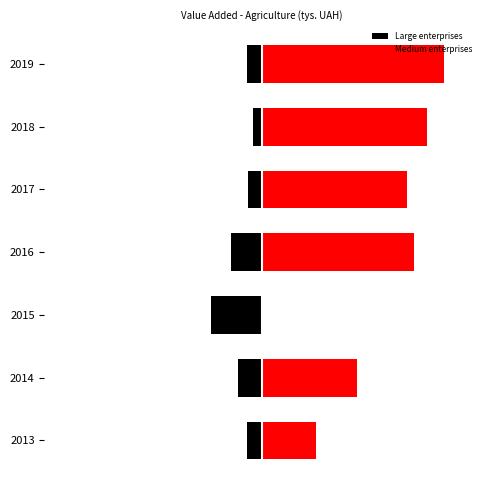

True or false: Medium enterprises has a value of 1.6 at 2019.

False